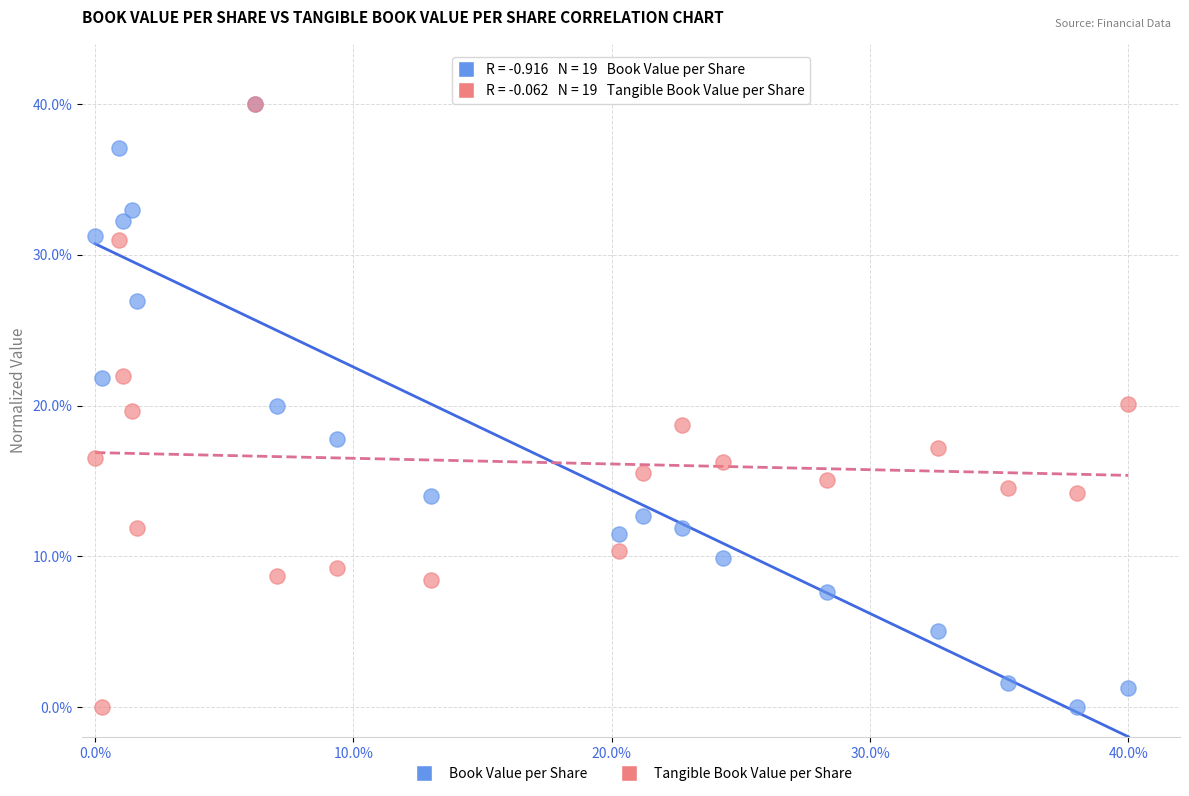

What are all the series names shown in the legend?

Book Value per Share, Tangible Book Value per Share